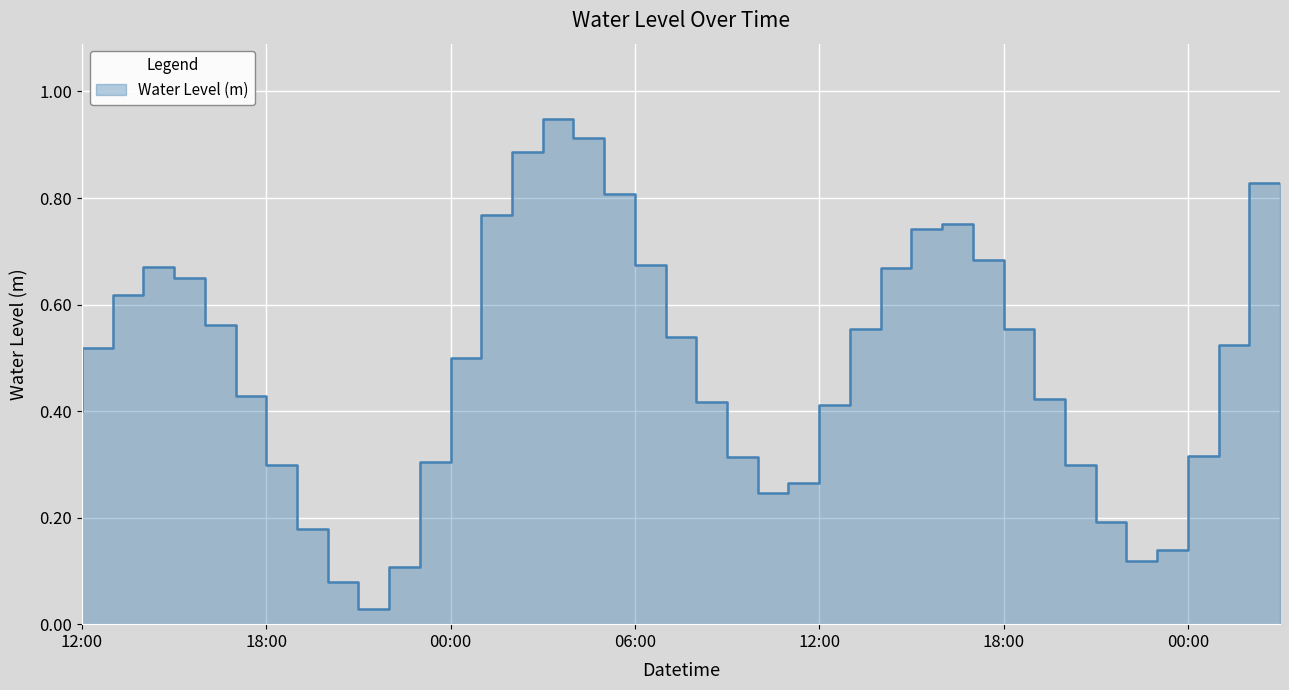

What is the sum of the values at 02:00 and 18:00?

1.5